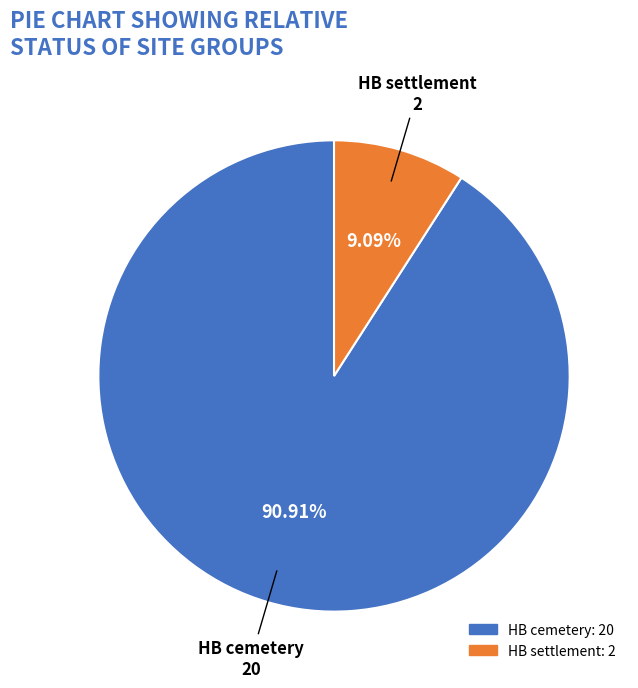

Is there any slice that represents more than half of the pie?

Yes